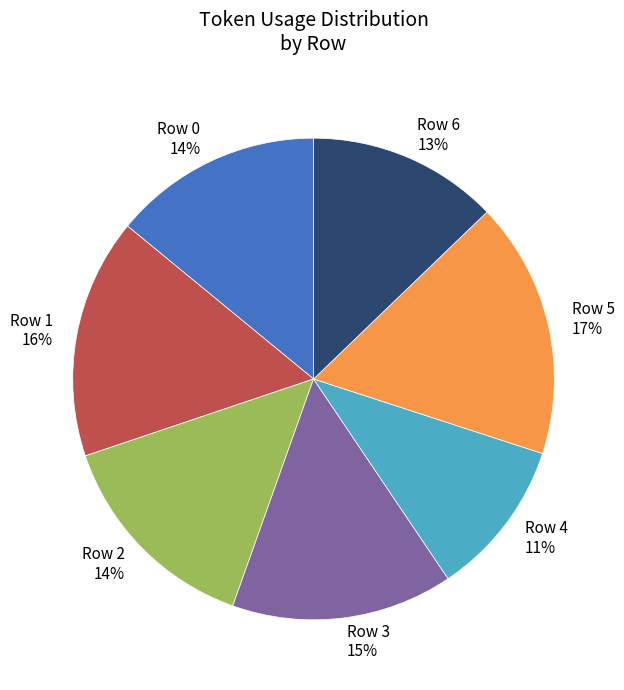

To the nearest percent, what is the combined percentage of Row 1 and Row 6?

29%